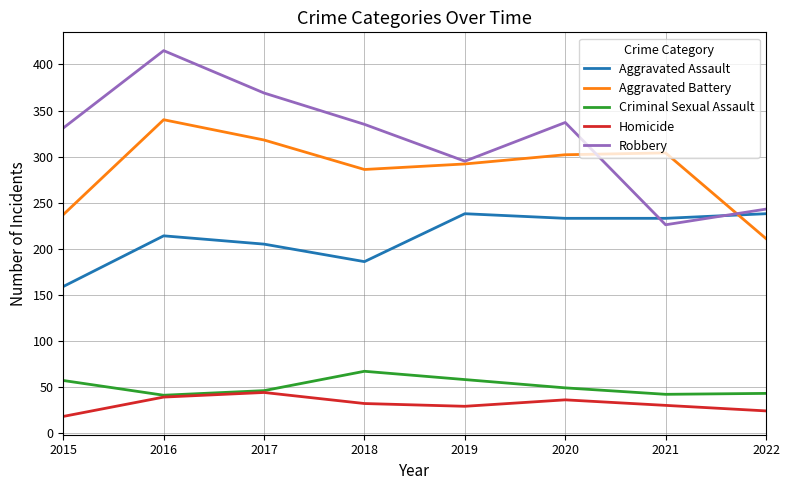

Is it true that Aggravated Battery equals 340 at 2016?

True